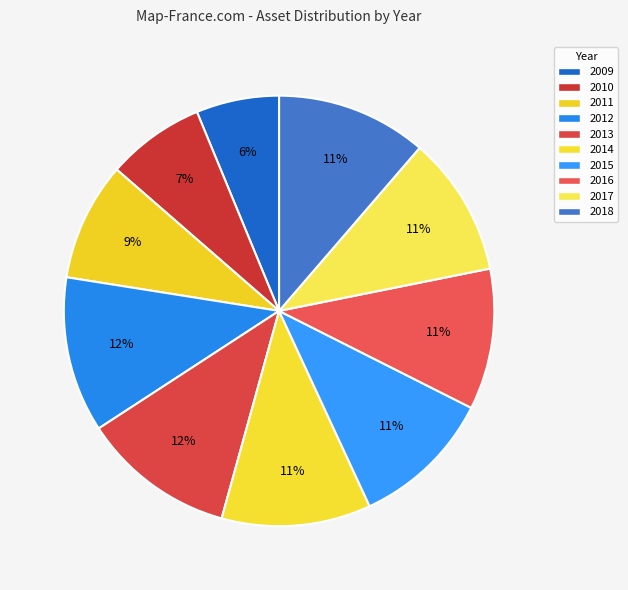

What is the change in value from 2013 to 2016?

-7785913